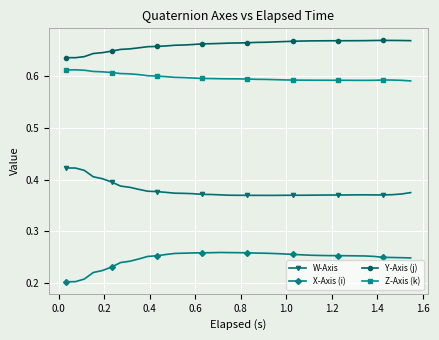

True or false: Z-Axis (k) has more than 1 interior local peaks.

True